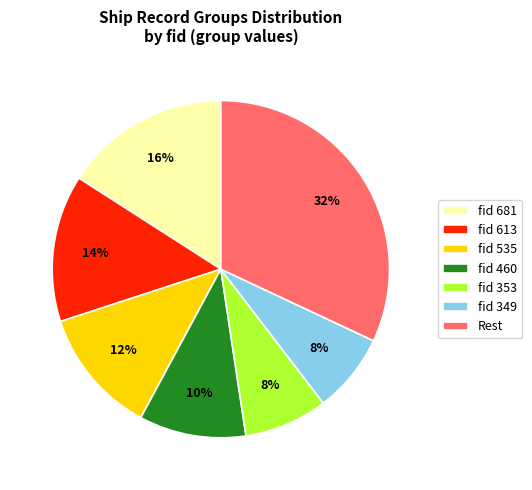

Between Rest and fid 681, which is larger?

Rest